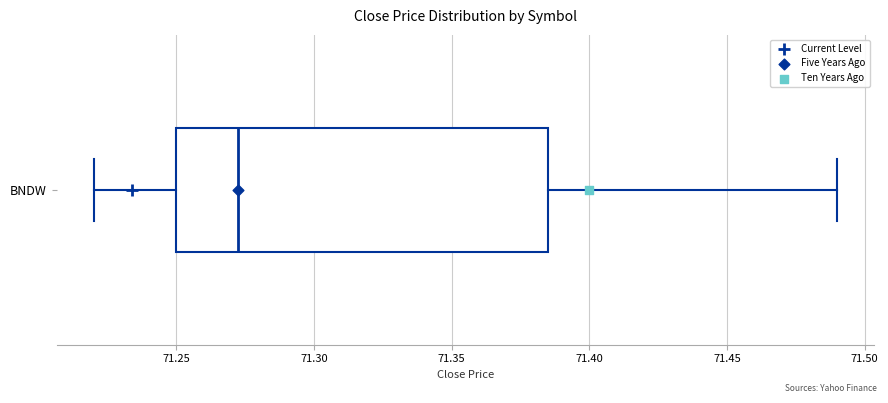

Where is the left edge of the box for BNDW on the x-axis? The values are not printed on the chart, so give them approximately, as read against the axis.

71.250